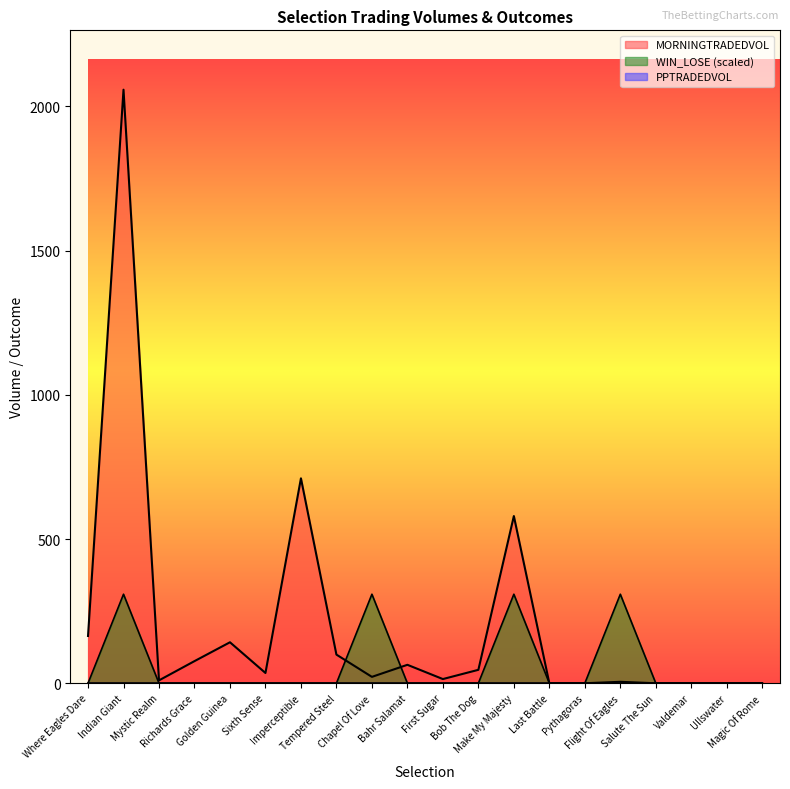

What position from the right is Chapel Of Love?

12